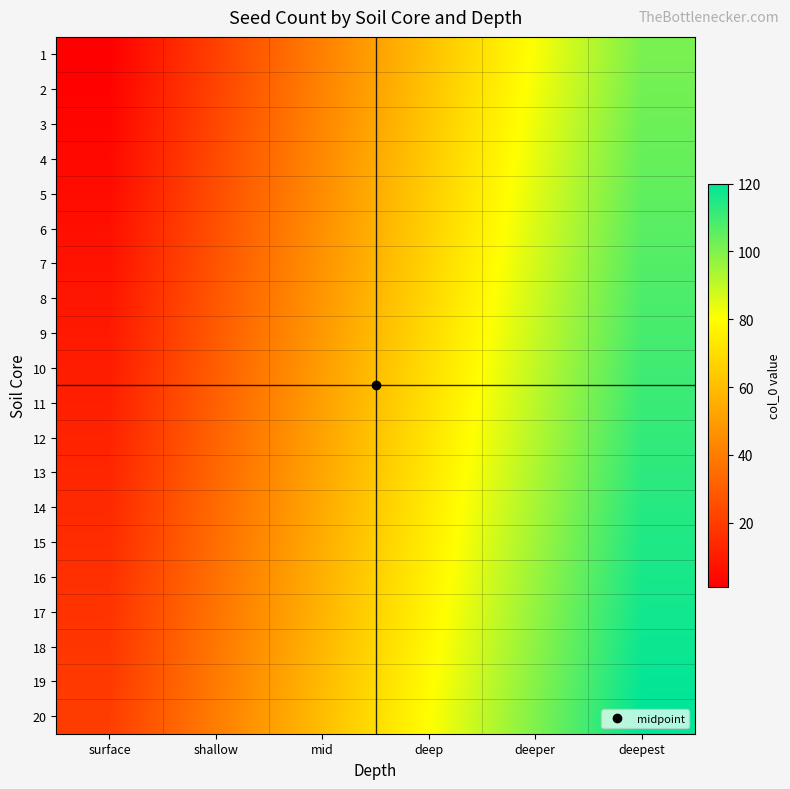

Rank the series at mid from highest to lowest value.

20, 19, 18, 17, 16, 15, 14, 13, 12, 11, 10, 9, 8, 7, 6, 5, 4, 3, 2, 1